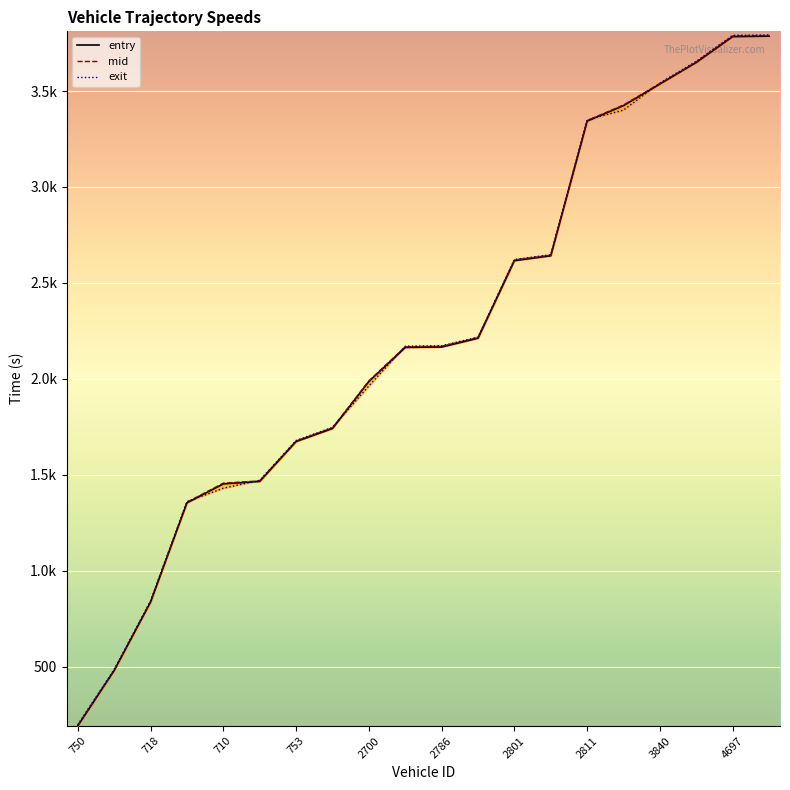

Reading right to left, extract all data points from this chart.

entry_line: 3786.0	3783.6	3649.0	3536.6	3423.9	3343.2	2641.4	2616.0	2211.8	2165.9	2163.7	1985.9	1741.3	1673.2	1465.4	1452.4	1353.7	836.3	479.4	191.2
mid_line: 3789.0	3787.1	3652.2	3539.3	3427.4	3346.4	2644.2	2619.2	2215.1	2169.2	2167.1	1989.3	1744.4	1676.1	1468.2	1456.2	1357.1	839.5	482.1	194.2
exit_line: 3792.1	3790.3	3655.1	3542.0	3400.6	3349.5	2647.2	2622.2	2217.7	2172.7	2170.1	1962.6	1747.5	1678.8	1471.1	1429.8	1359.8	842.5	484.9	196.9